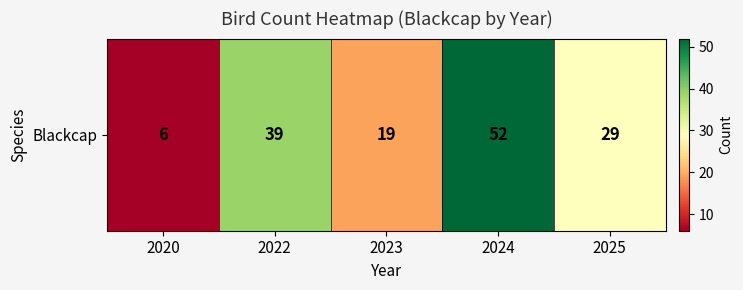

How many series are shown in this chart?

1